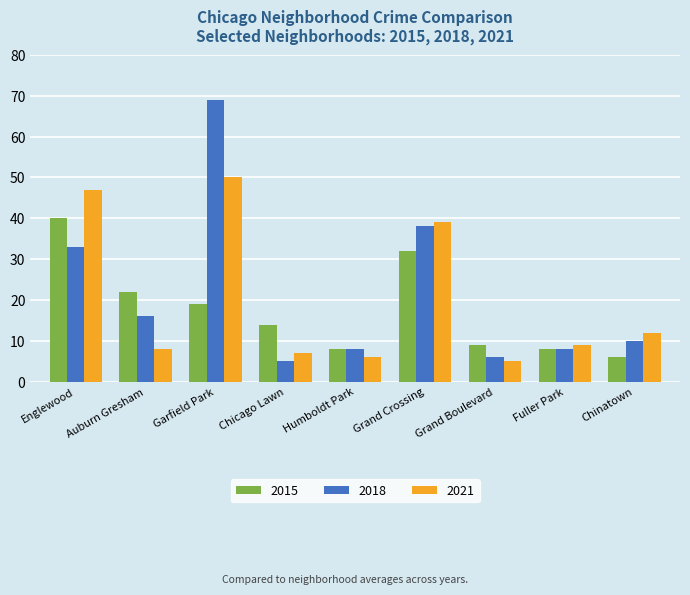

What is the label of the 5th bar from the left?

Humboldt Park